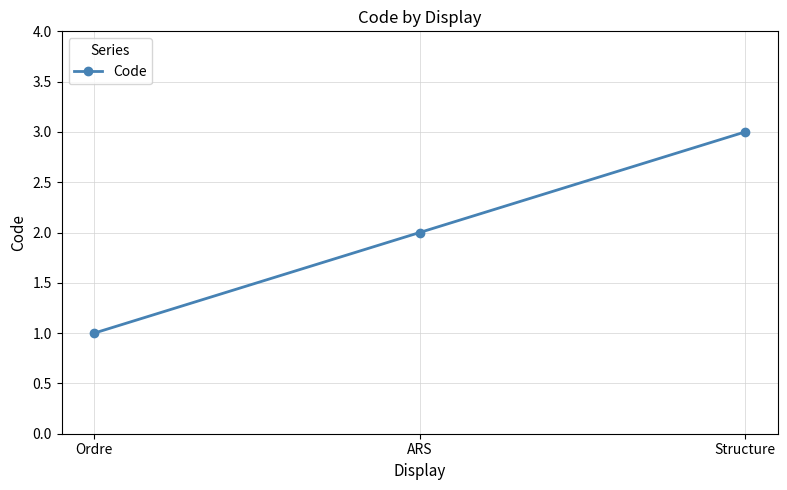

Rank the categories by value from lowest to highest.

Ordre, ARS, Structure